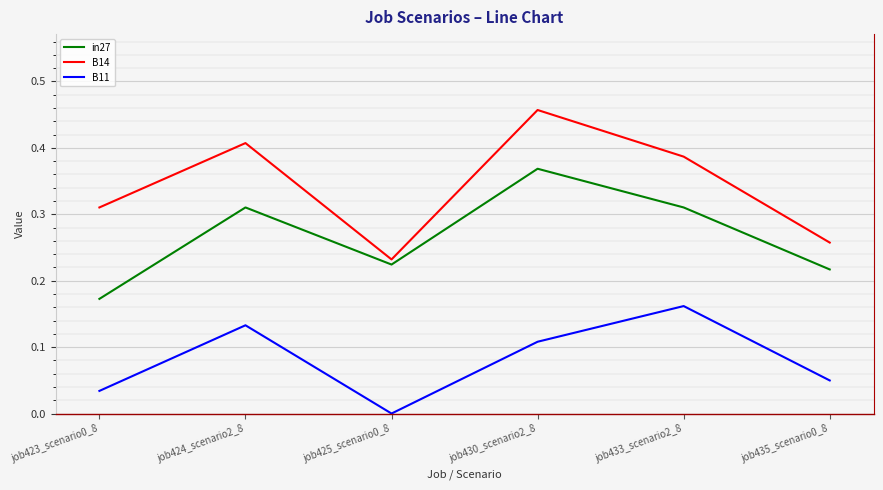

In in27, how many points are lower than both neighbors (excluding endpoints)?

1